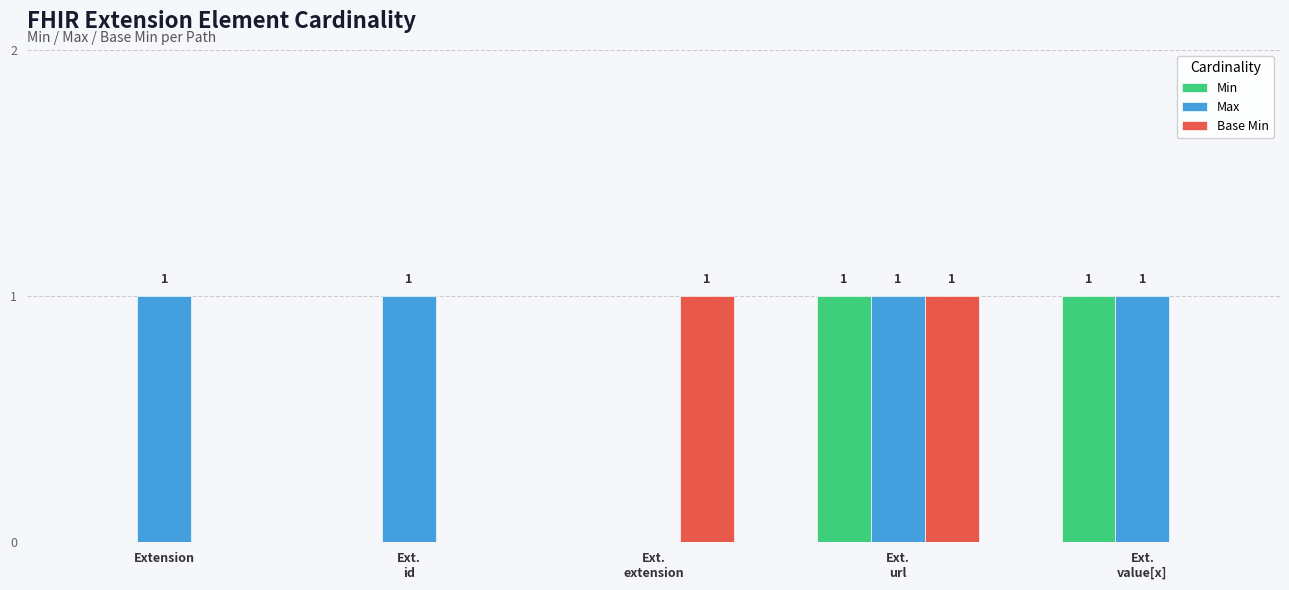

Count the number of categories in the chart.

5